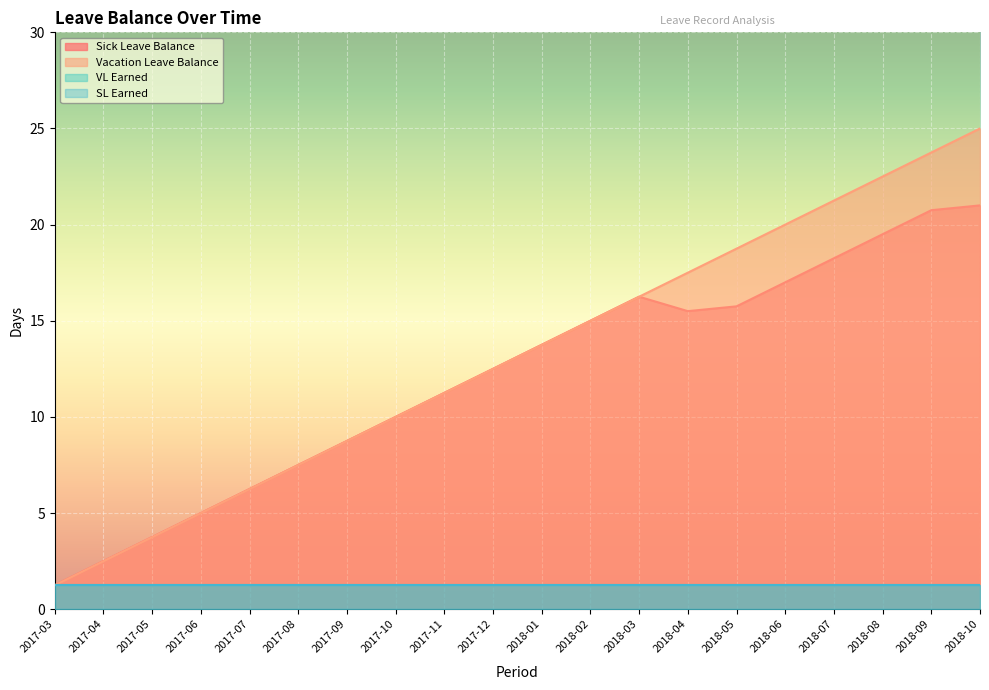

Does the chart display data point markers on the line(s)?

No